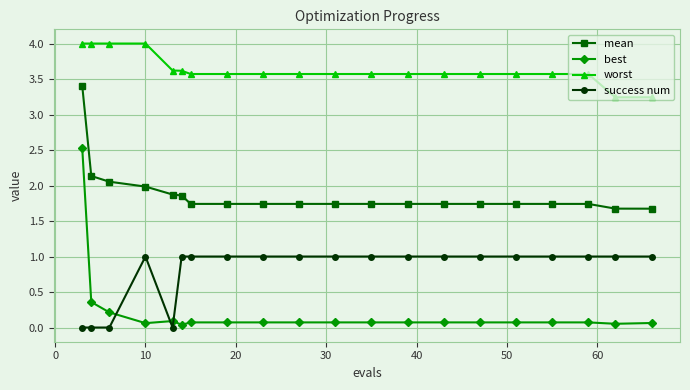

List the series in order of their overall mean, lowest first.

best, success num, mean, worst